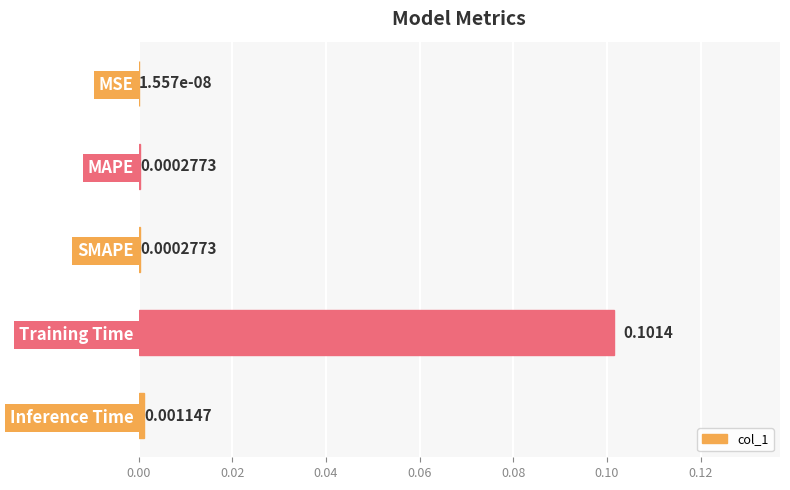

Between Training Time and Inference Time, which is larger?

Training Time